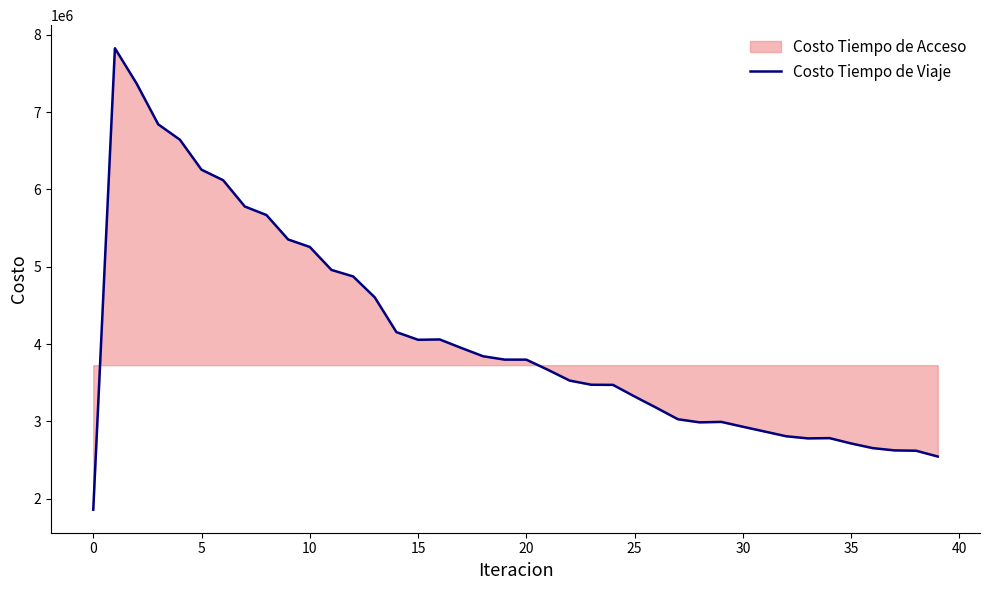

How many categories are shown in the chart?

40